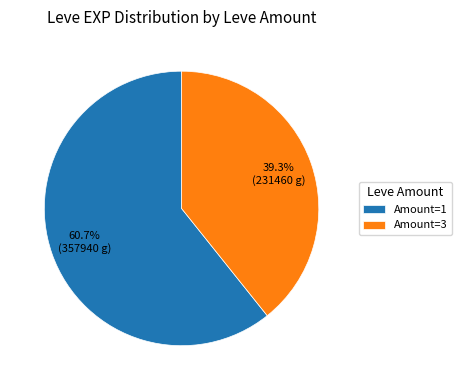

What is the largest slice in the pie chart?

Amount=1